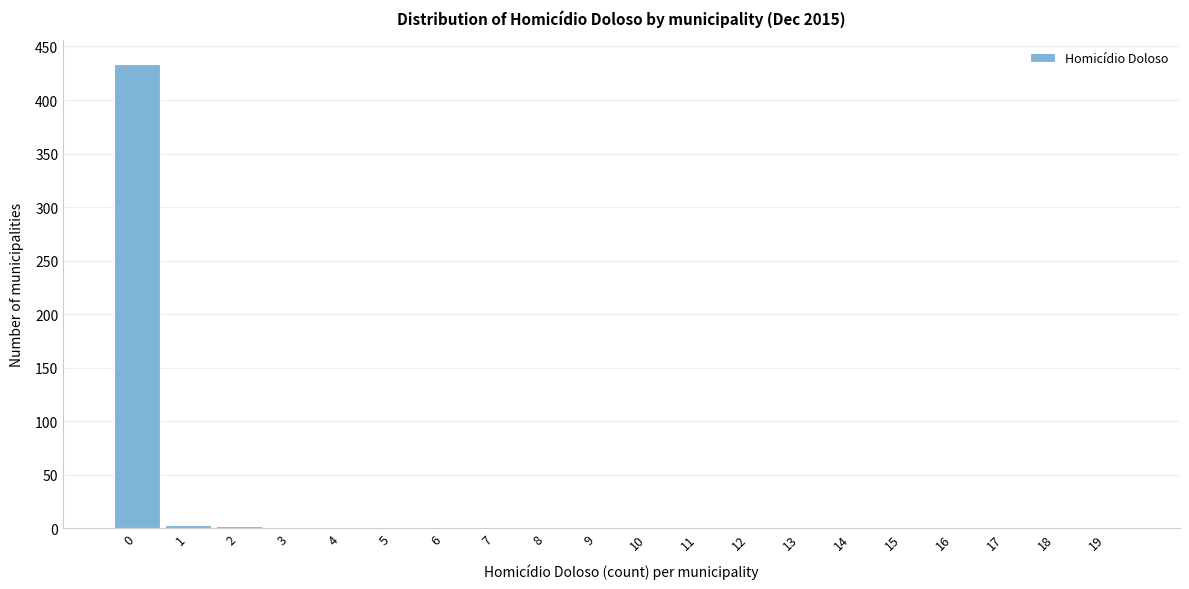

What is the height of the bar covering -0.5 to 0.5 on the x-axis? The values are not printed on the chart, so give them approximately, as read against the axis.

435